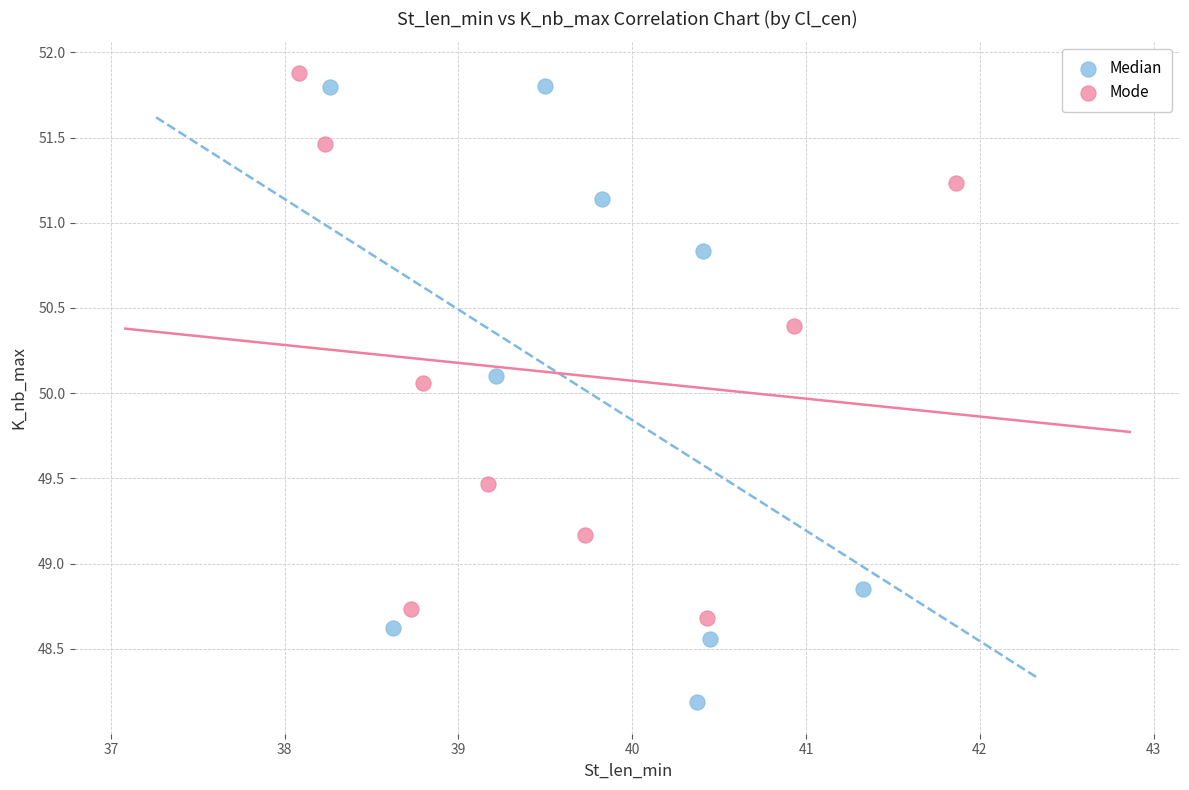

Which series has the largest Y range (max minus min)?

Median